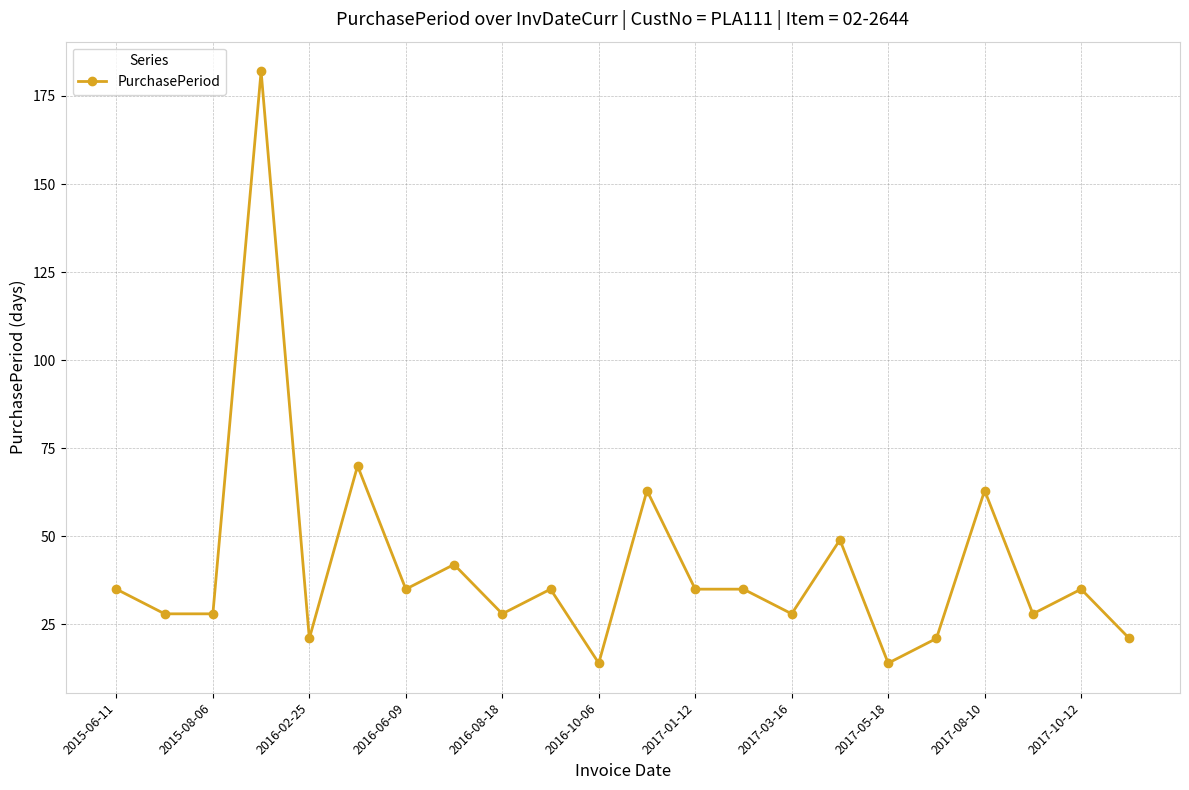

Reading left to right, list all the values displayed in this chart.

35	28	28	182	21	70	35	42	28	35	14	63	35	35	28	49	14	21	63	28	35	21